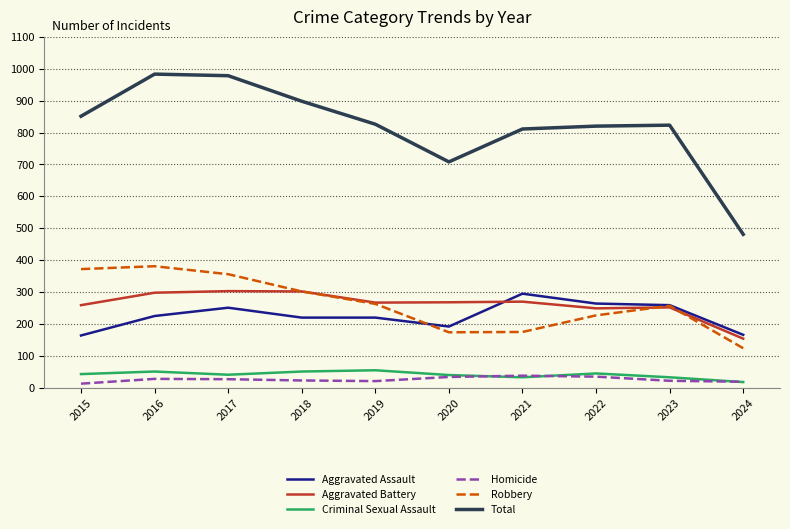

Which series has the largest total across all categories?

Total